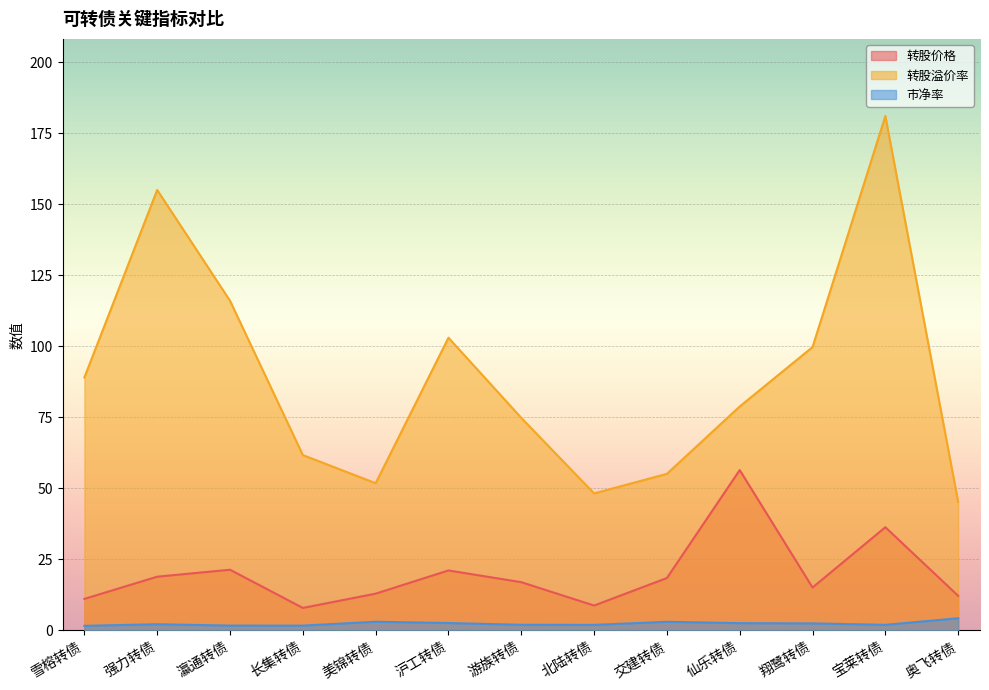

Reading left to right, transcribe all the data shown in this chart.

转股价格: 11.1	18.9	21.4	7.9	12.9	21.1	17.0	8.8	18.4	56.4	15.1	36.3	12.2
转股溢价率: 89.0	155.0	116.0	61.7	51.8	103.0	74.8	48.2	55.1	78.8	99.7	181.0	45.2
市净率: 1.6	2.2	1.7	1.7	3.0	2.6	2.0	1.9	3.0	2.6	2.5	2.0	4.3